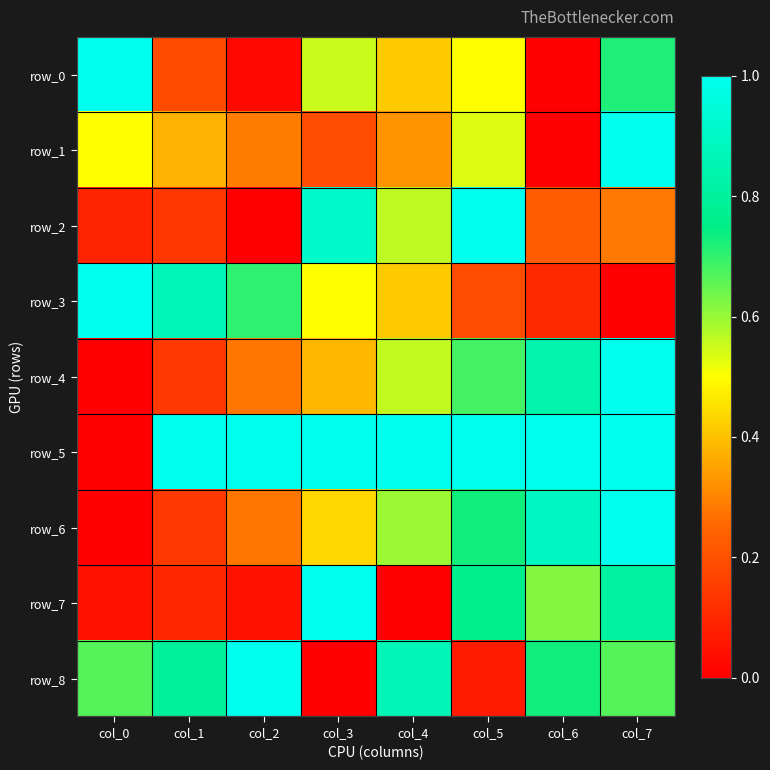

Which has a higher value, col_7 or col_0?

col_0